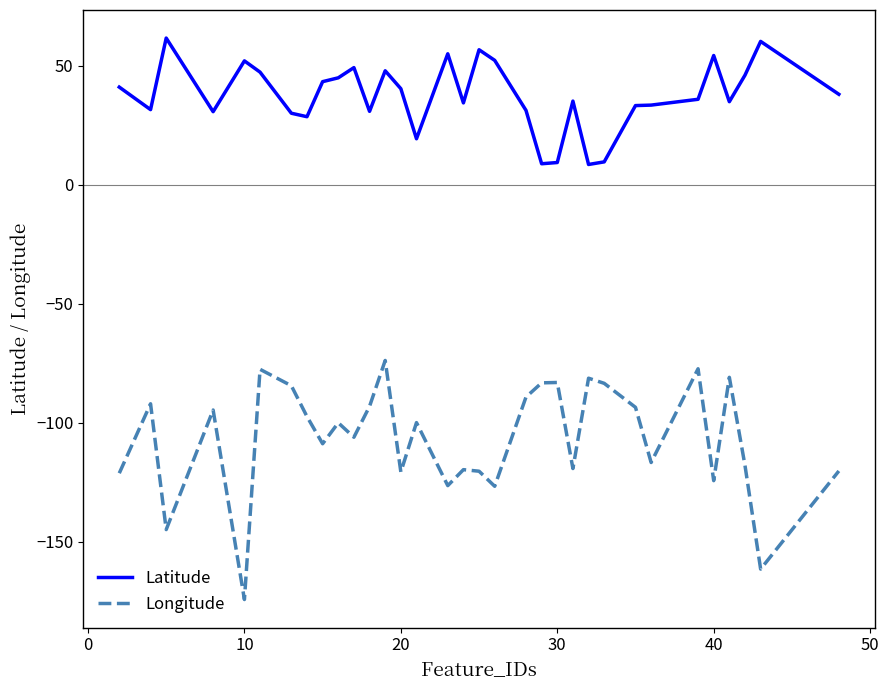

What is the average value of the Longitude series?

-106.5